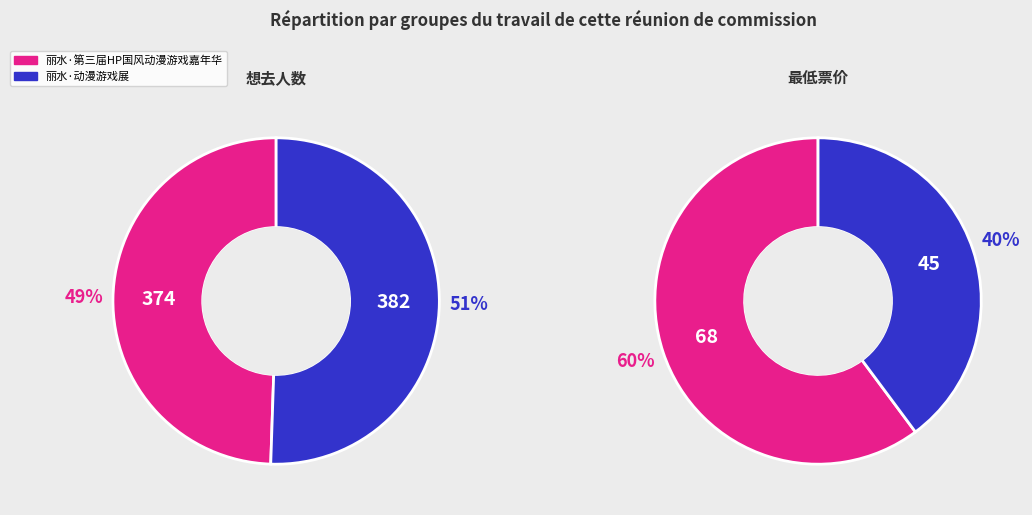

Is there a majority slice in this chart?

Yes